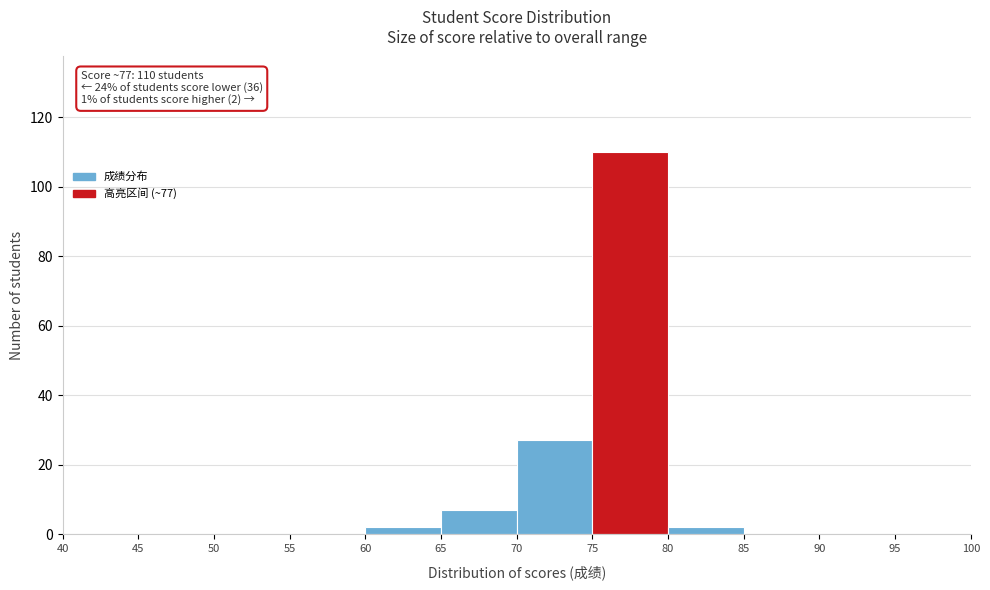

Which range on the x-axis has the tallest bar?

75 to 80